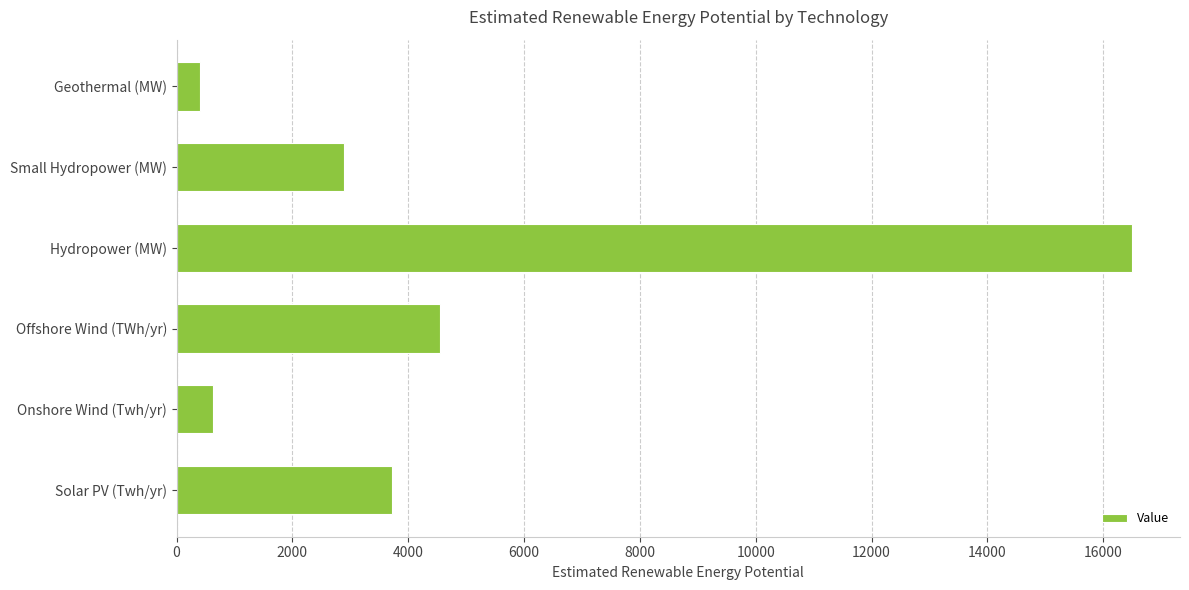

What value does the data have at Offshore Wind (TWh/yr)?

4553.9